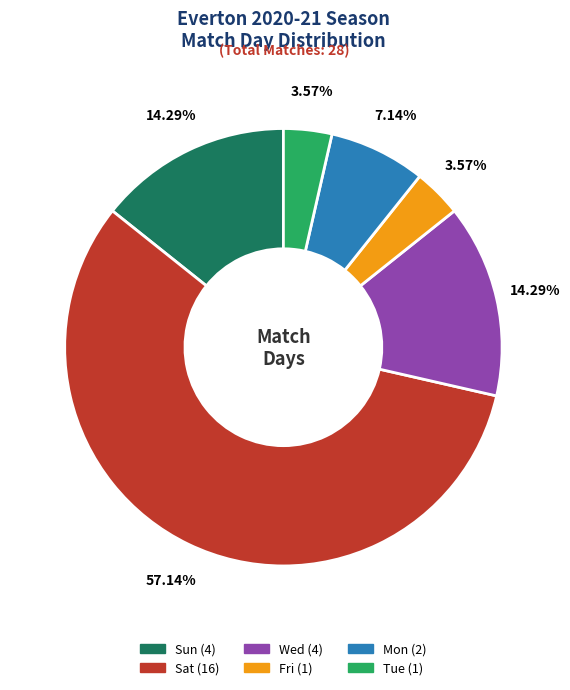

Which has a higher value, Wed or Sat?

Sat